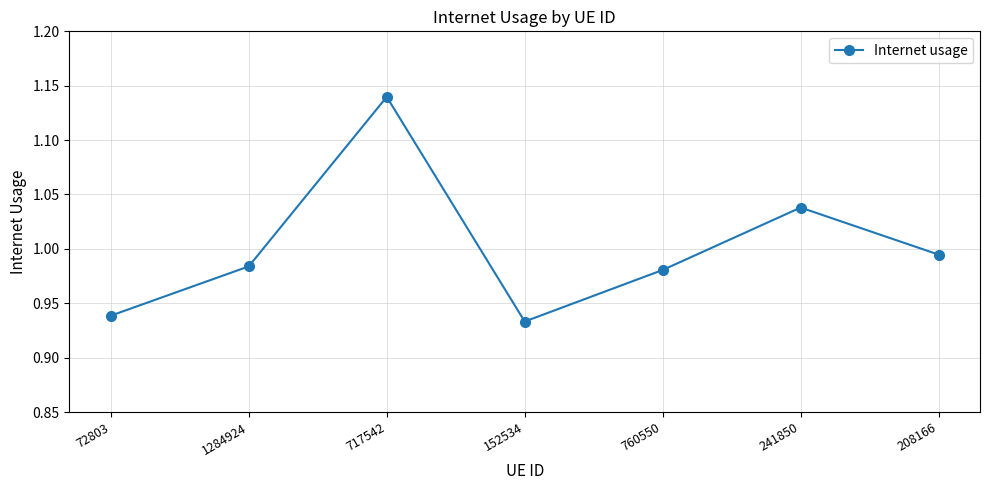

Where is the data nearest to the value 1?

208166